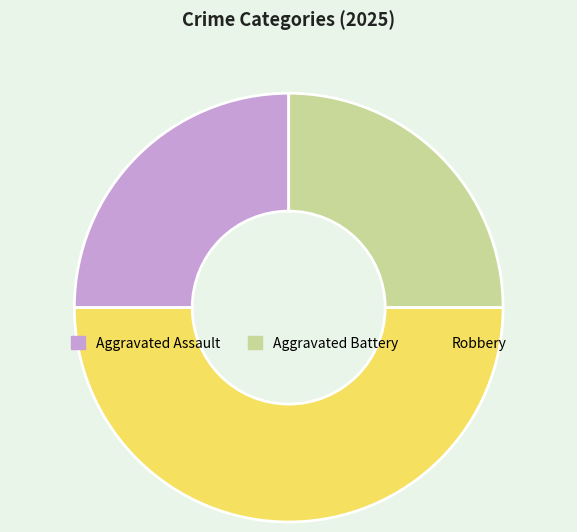

How many segments does this pie chart have?

3